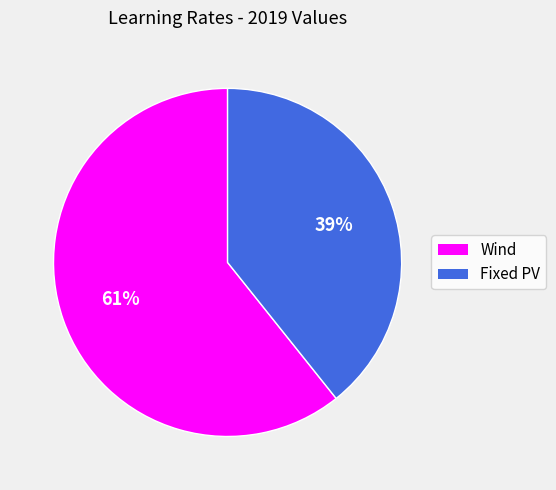

To the nearest percent, what is the average slice percentage?

50%